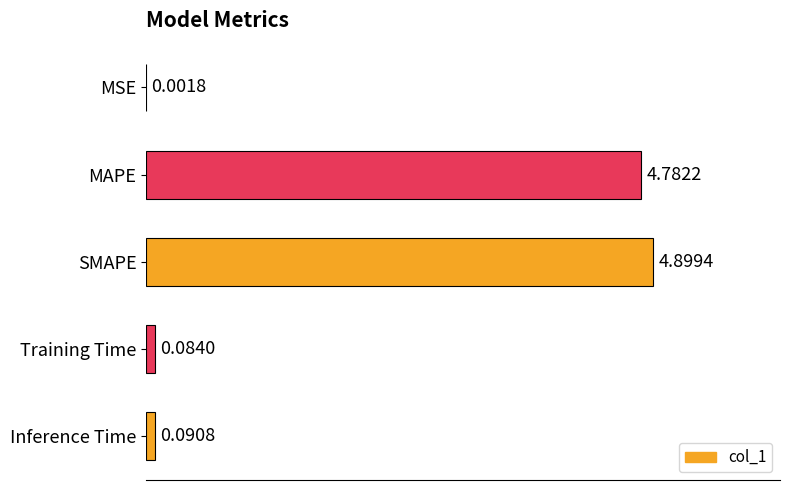

What is the sum of all values?

9.9